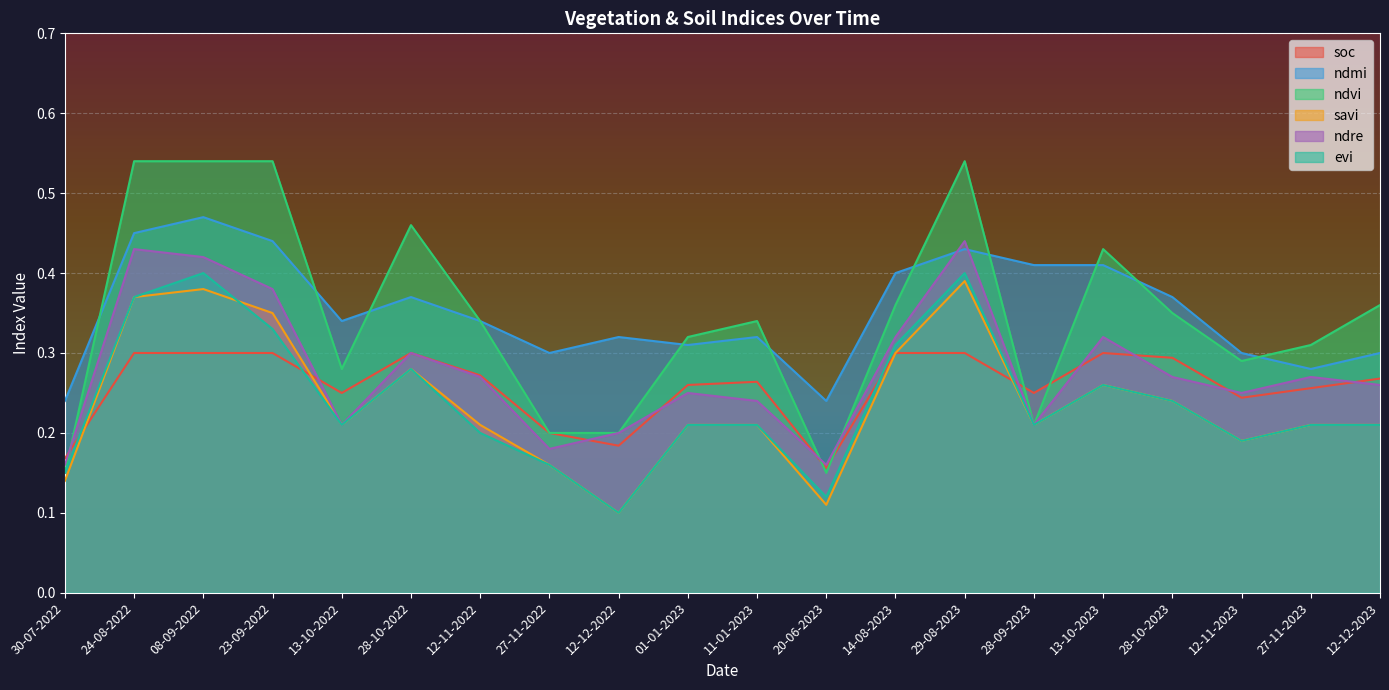

What is the total value across all series at 27-11-2022?

1.2